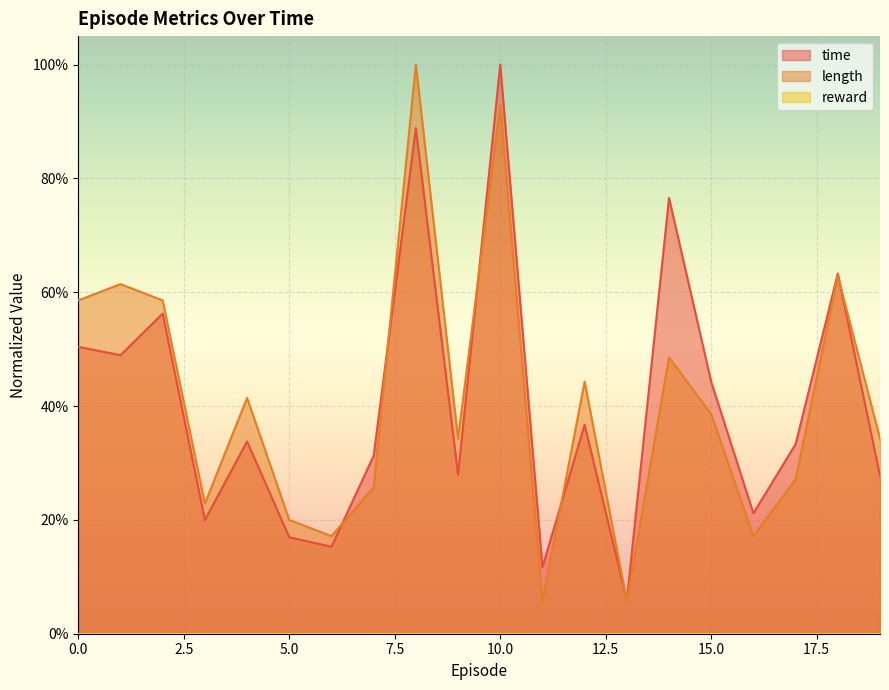

At how many categories does at least one series exceed 0?

20